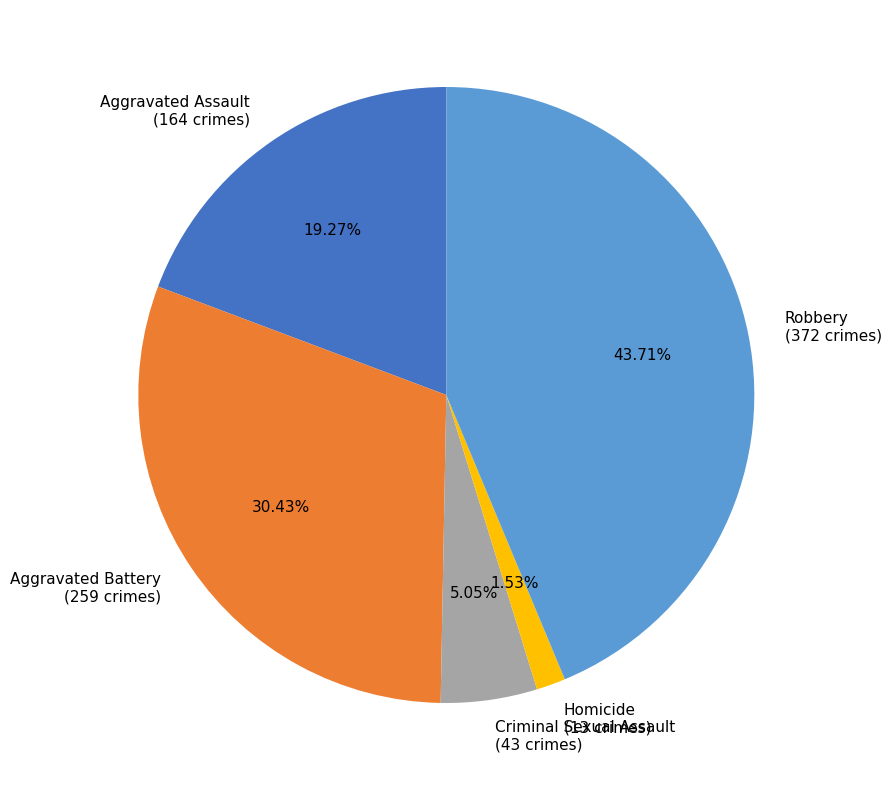

Does any single category account for the majority?

No